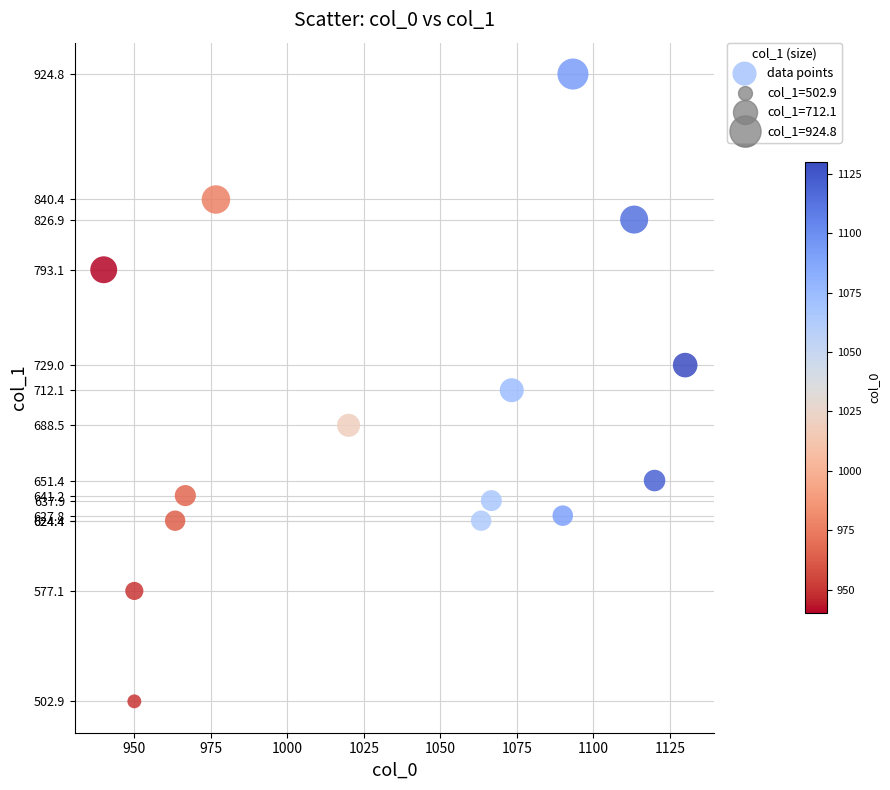

What is the range of X values (max minus min)?

190.0